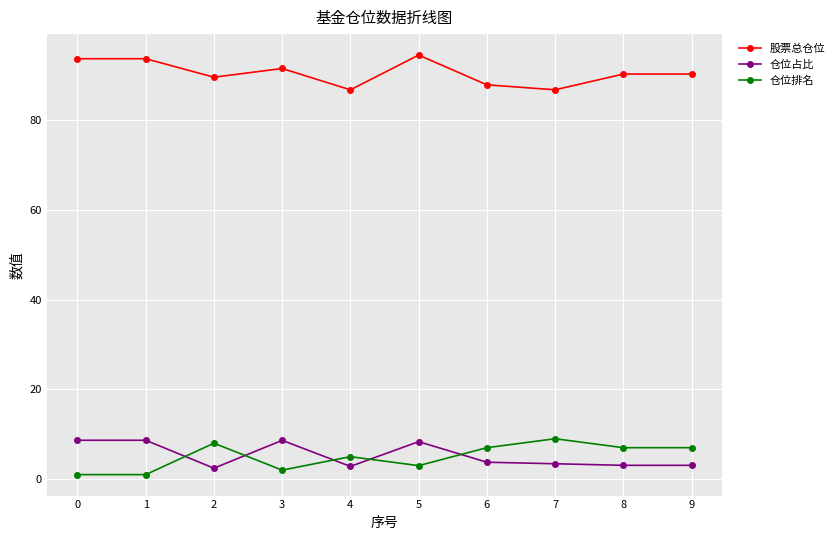

How many intersections are there between 仓位排名 and 仓位占比?

5